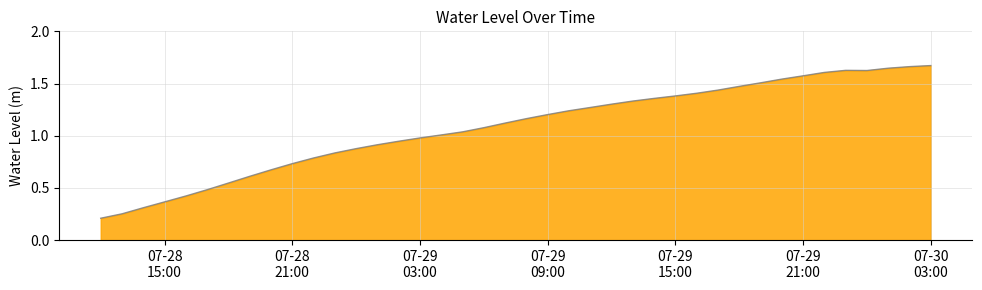

The chart shows a value of 0.5 at 07-29
03:00. True or false?

False